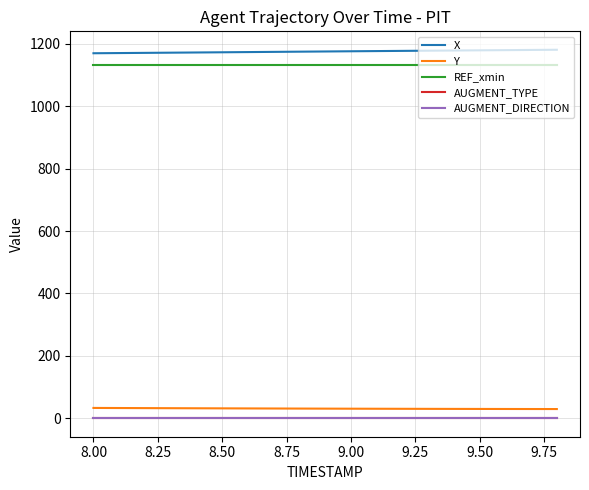

True or false: REF_xmin and Y cross at least once.

False